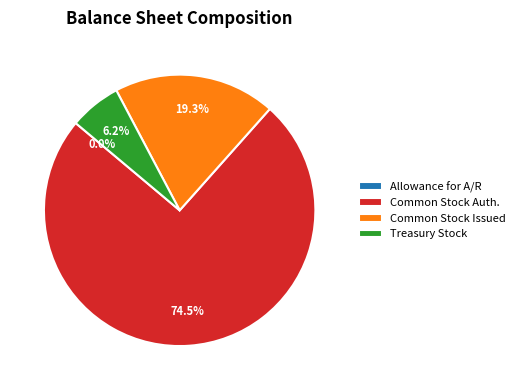

How much of the chart is everything except Common Stock shares issued?

80.7%